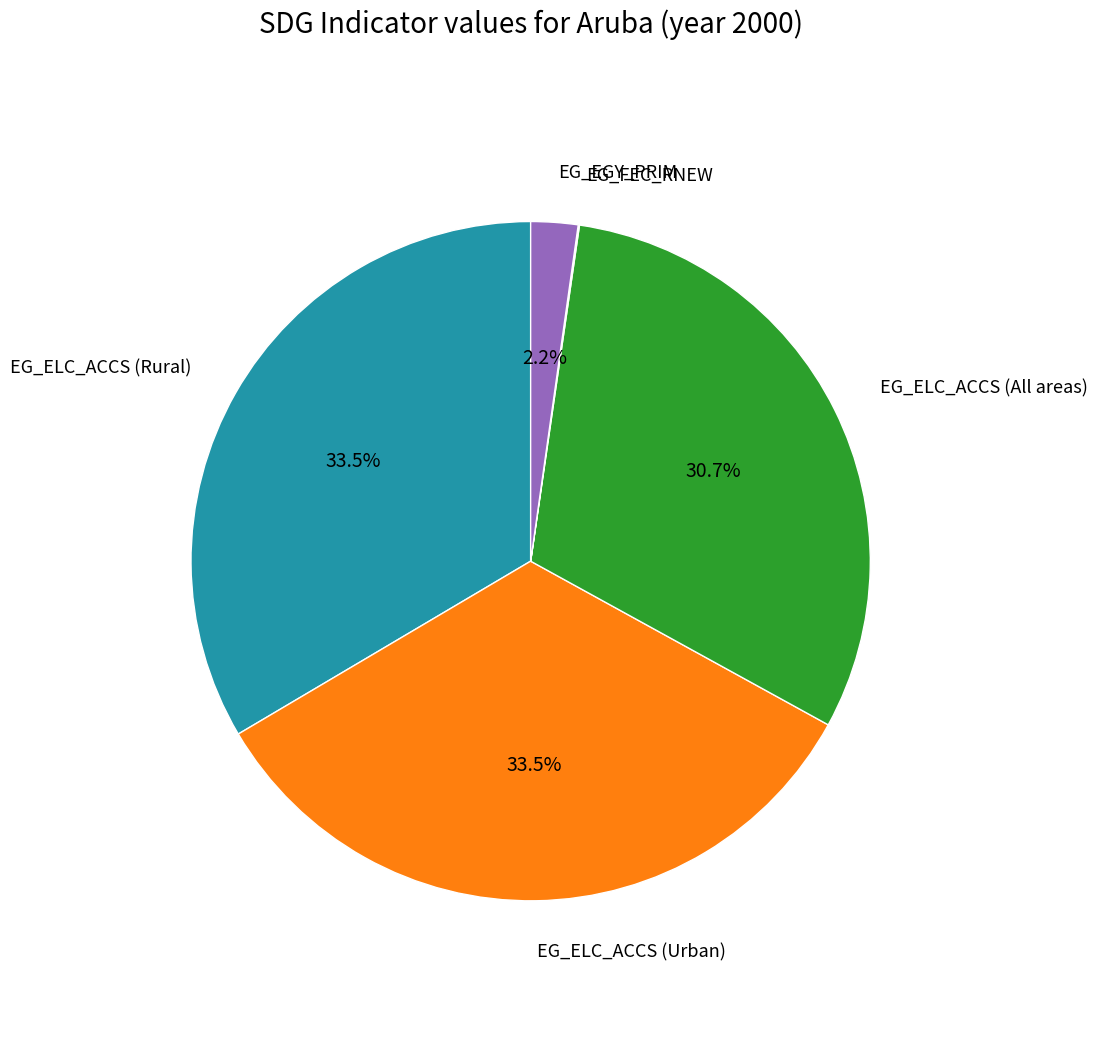

Is there a majority slice in this chart?

No